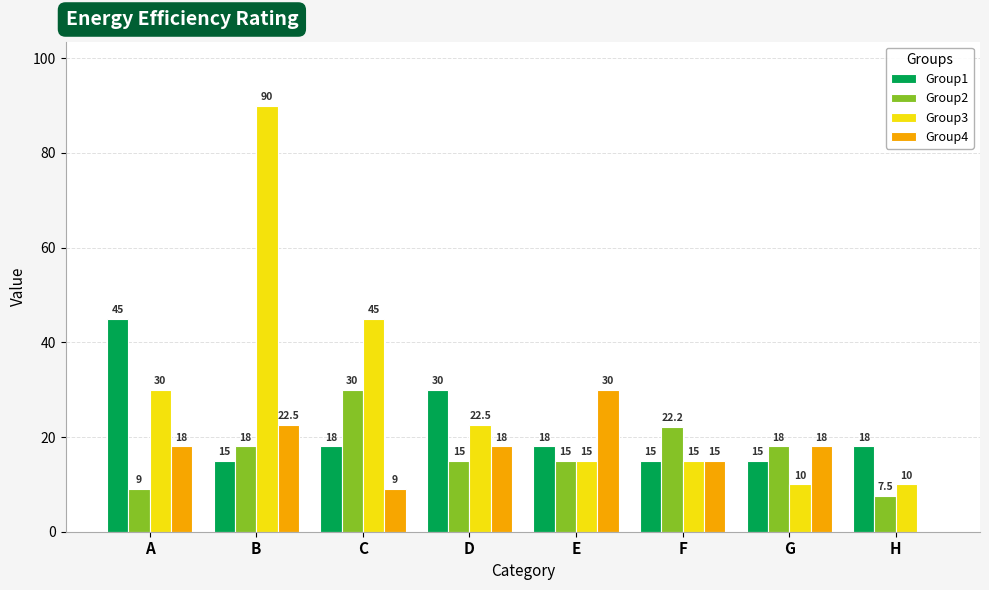

What is the total value across all series at E?

78.0